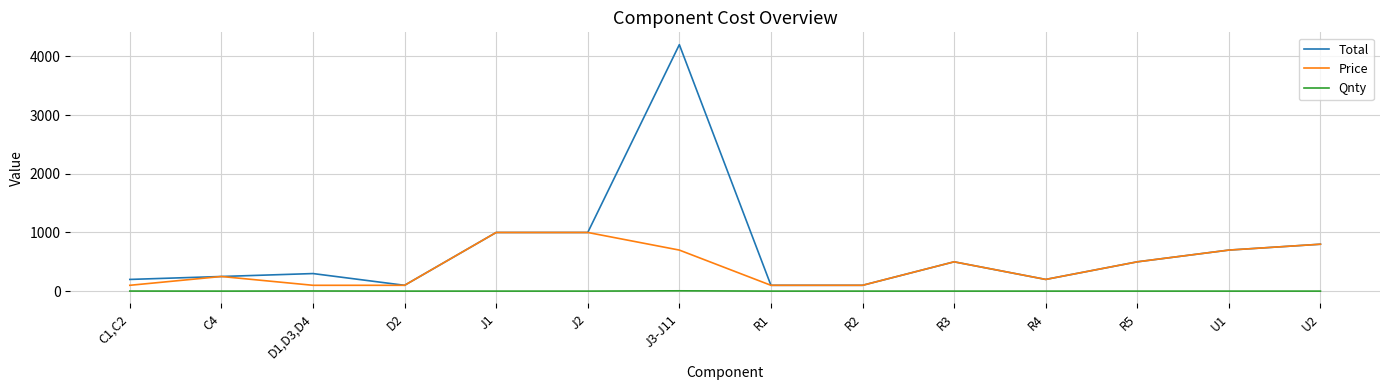

True or false: Total and Qnty cross at least once.

False